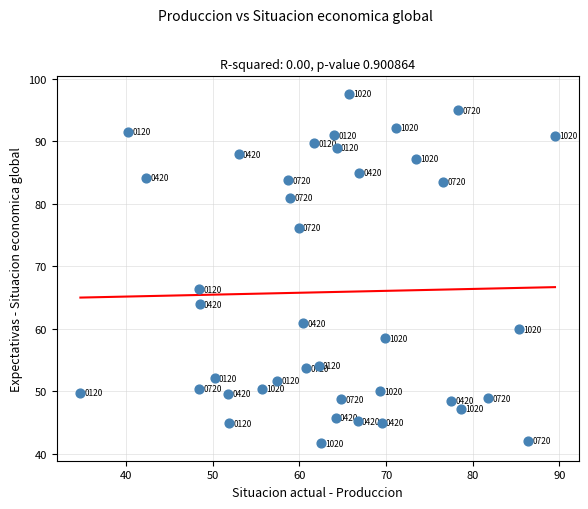

What Y value in the scatter plot is closest to 69?

66.3